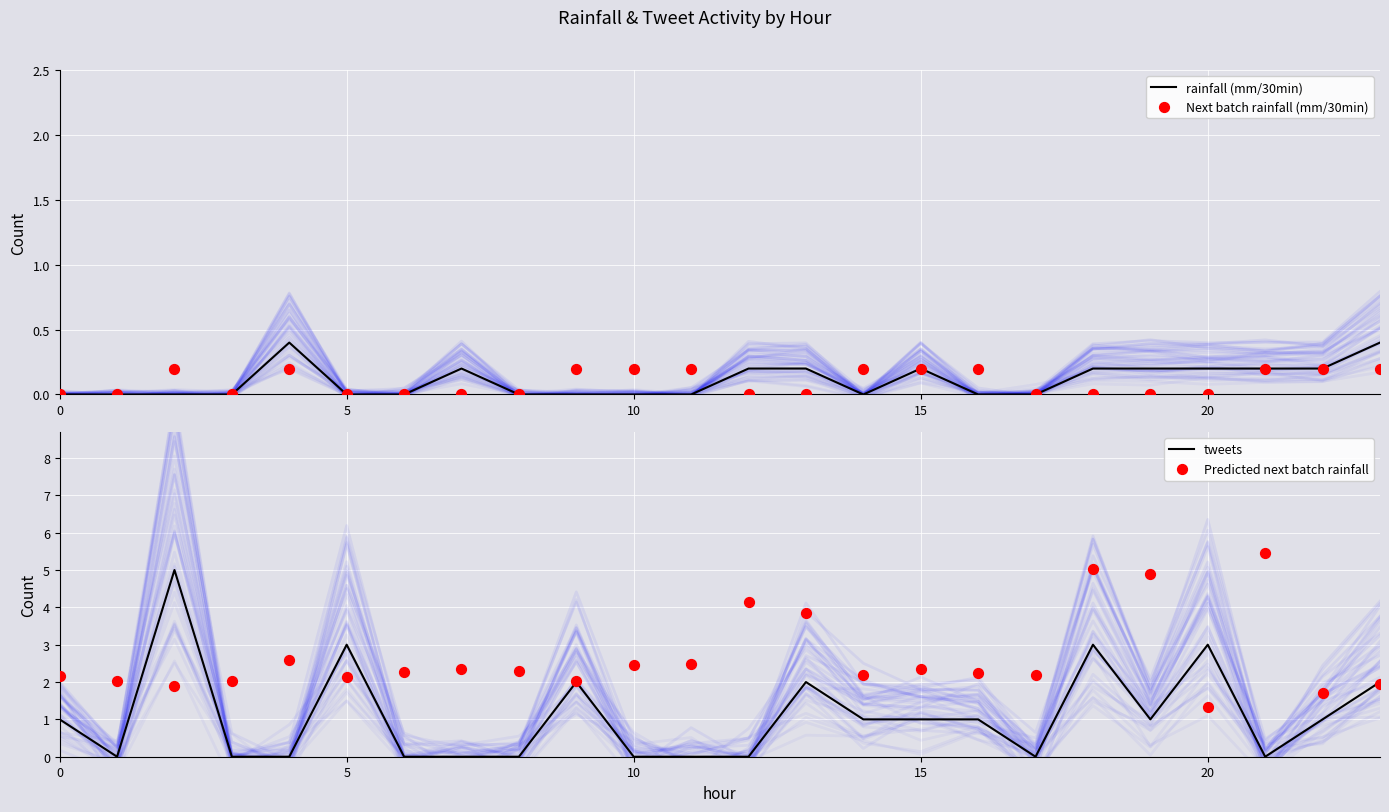

At which category is the sum across all series the highest?

18